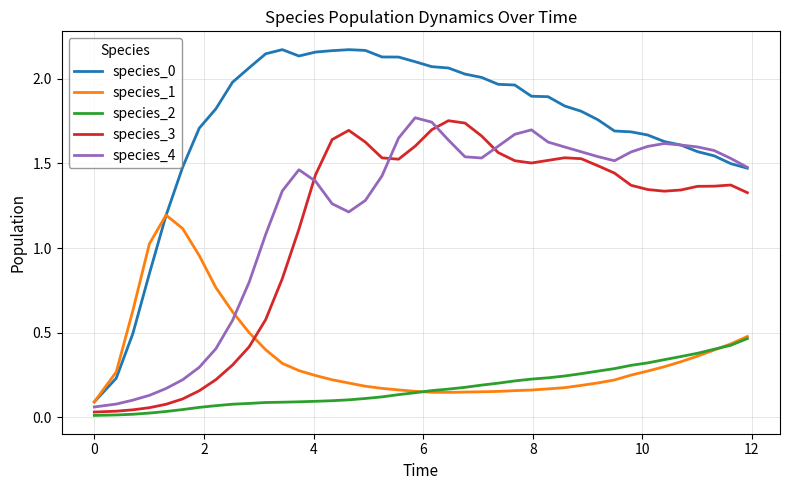

True or false: species_4 and species_1 intersect in this chart.

True